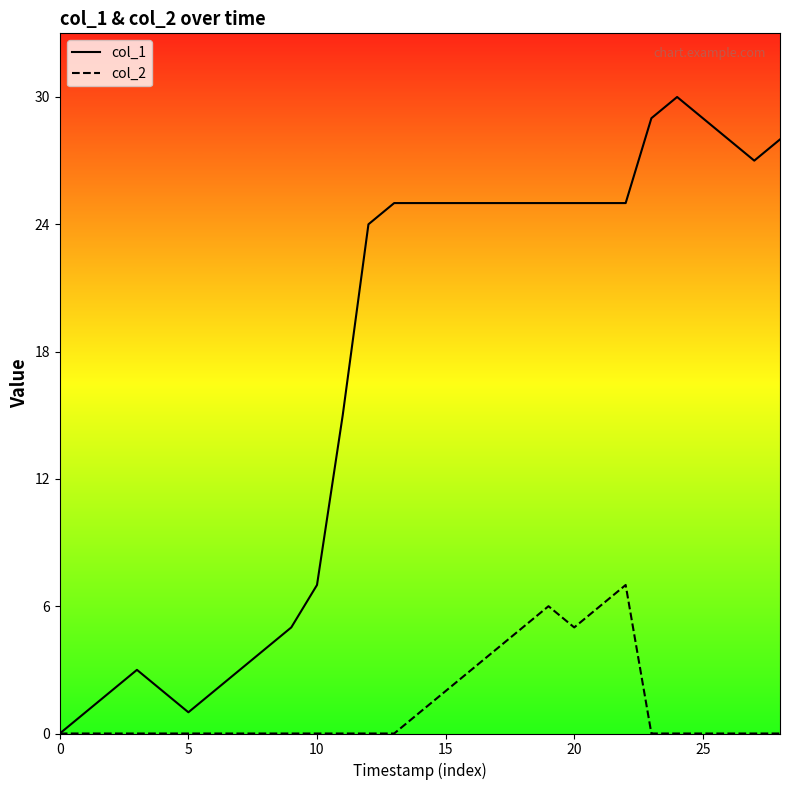

What is the difference between the second highest and second lowest values in the col_1 series?

28